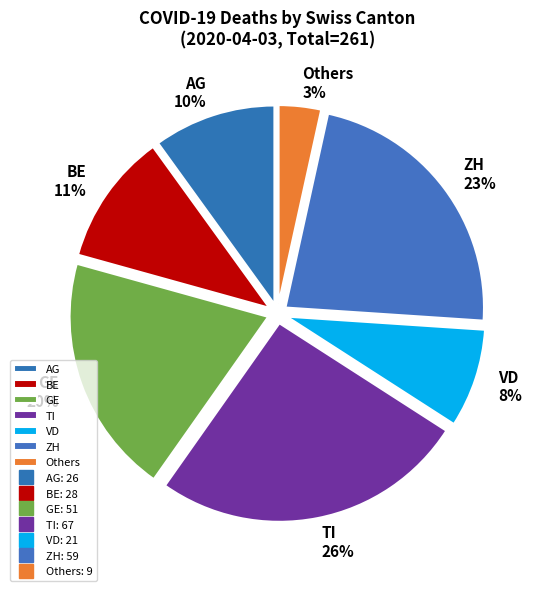

Is there any slice that represents more than half of the pie?

No